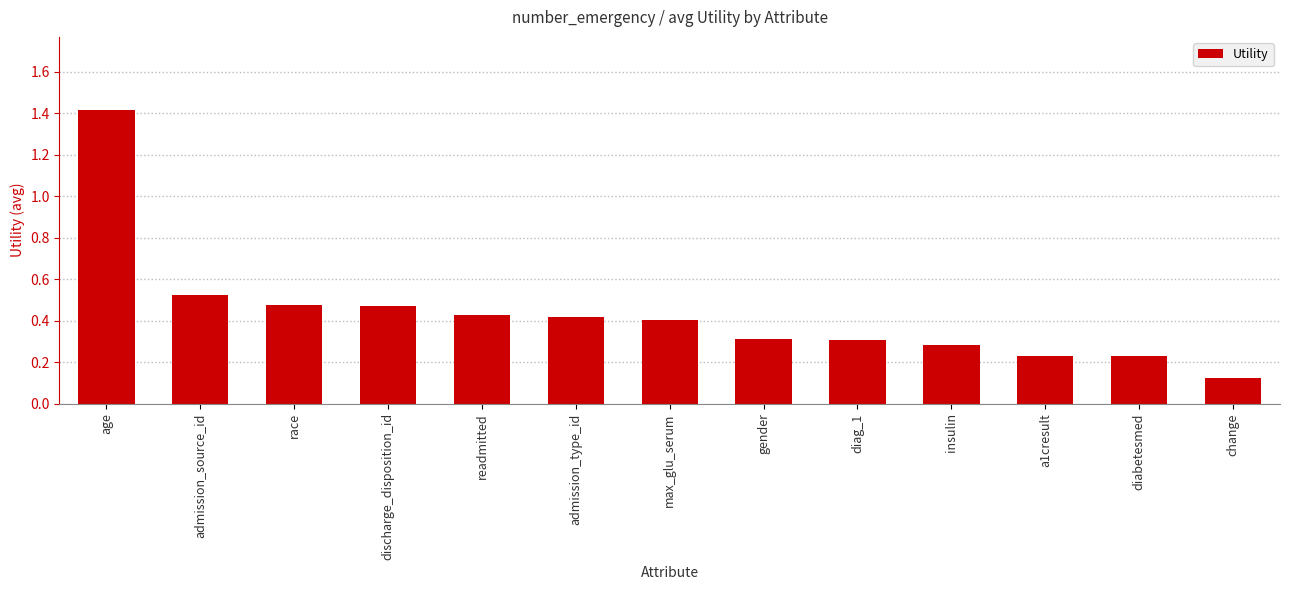

How many data points does each series have?

13